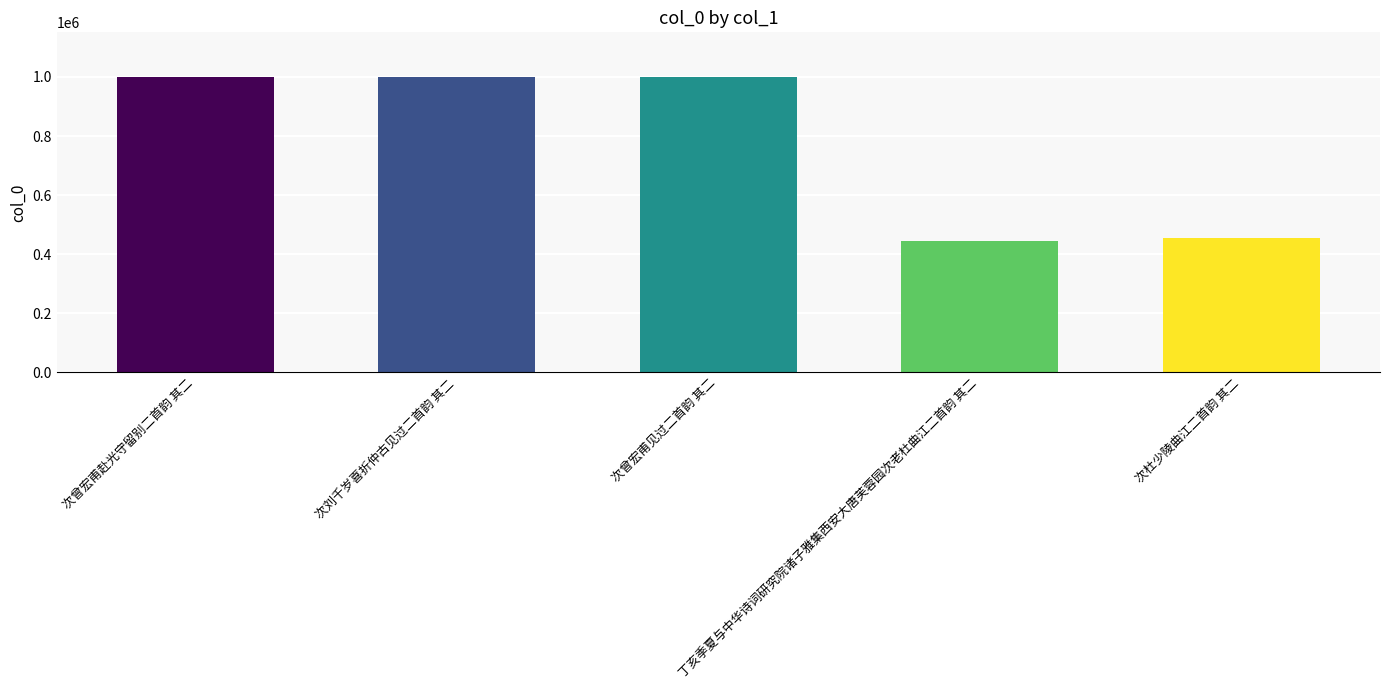

Count the number of data series in this chart.

1